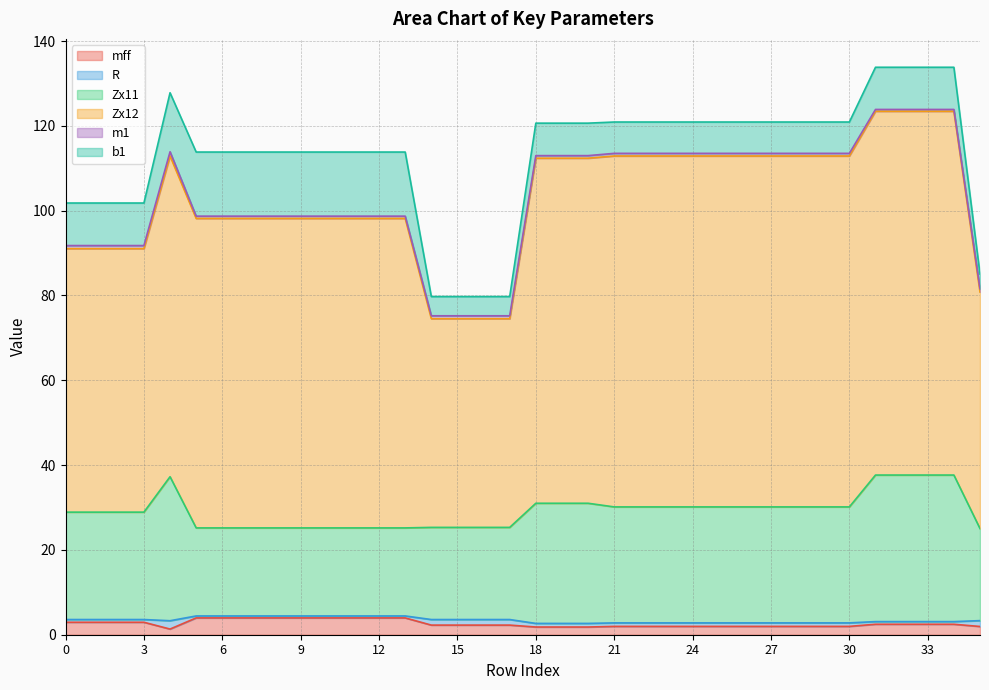

What is the difference between the highest and lowest values at 35?

55.0